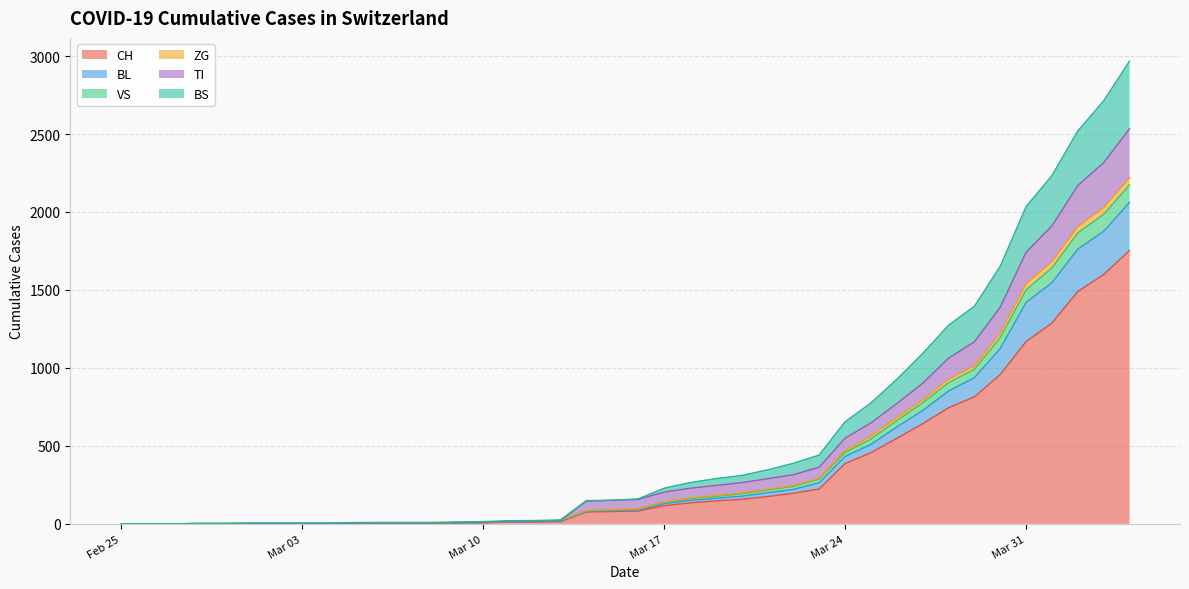

What position from the left is 2020-02-27?

3